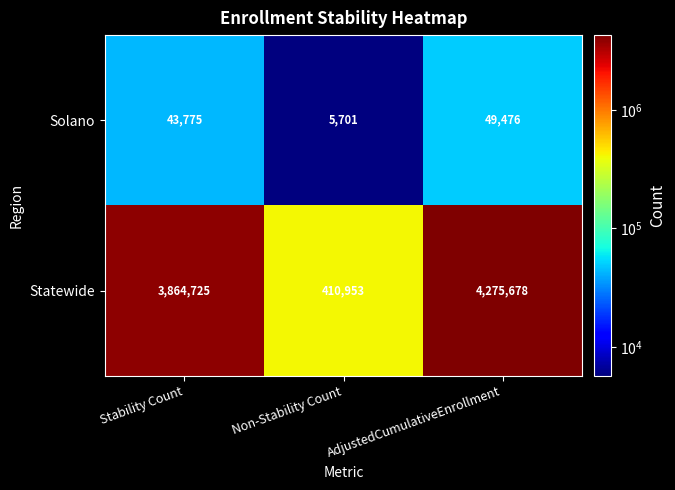

True or false: Solano has a value of 5701 at Non-Stability Count.

True